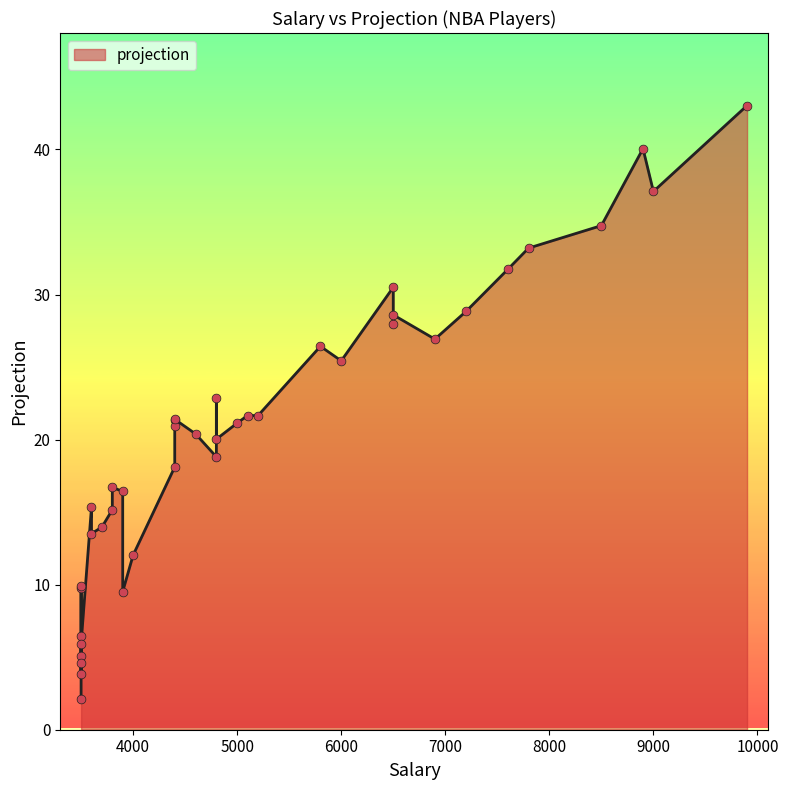

What is the ratio of the value at 3600 to the value at 3500?

3.0